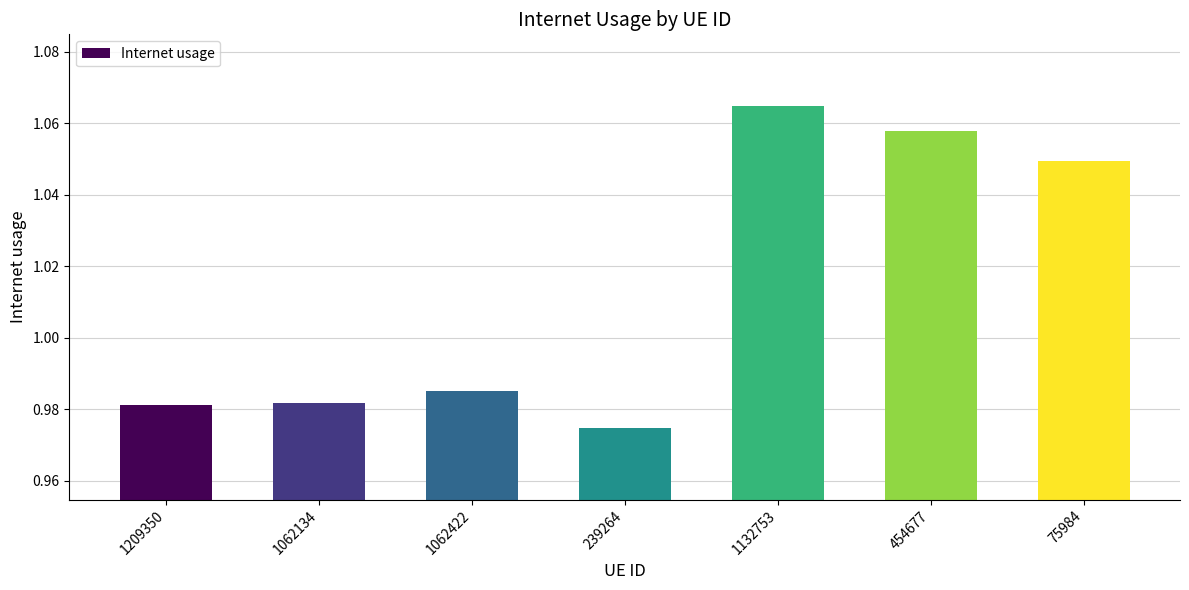

At which label is the value closest to 1?

1062422